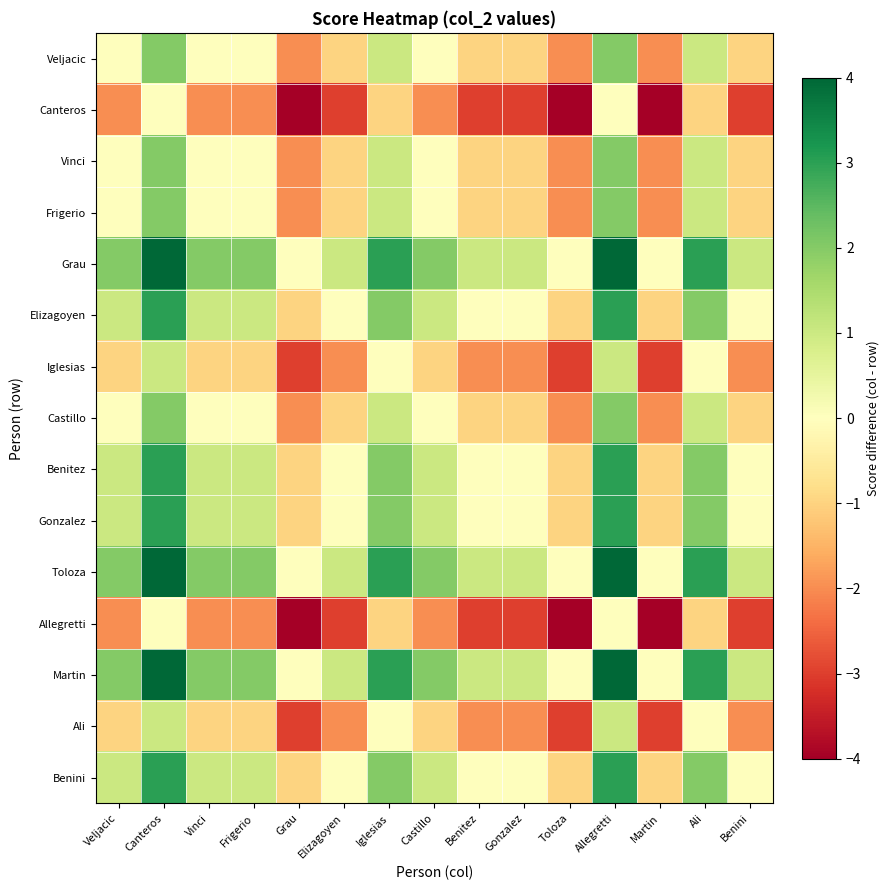

What is the total value across all series at Gonzalez?

-11